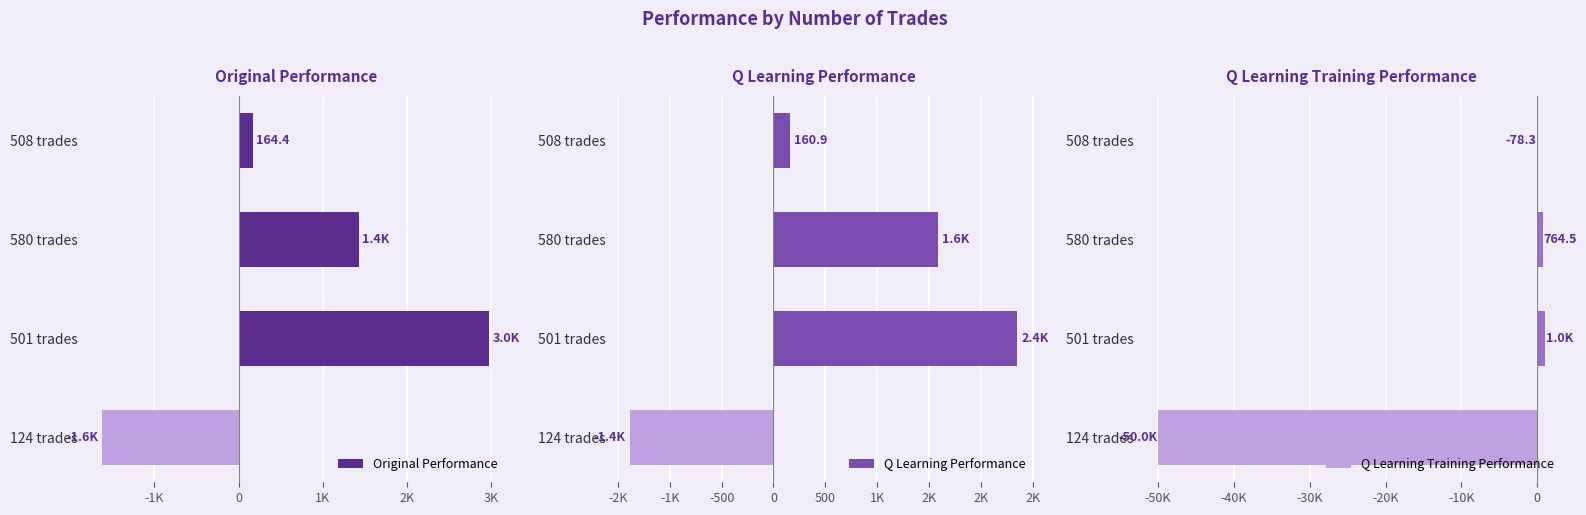

What is the maximum value for Q Learning Performance?

2352.1